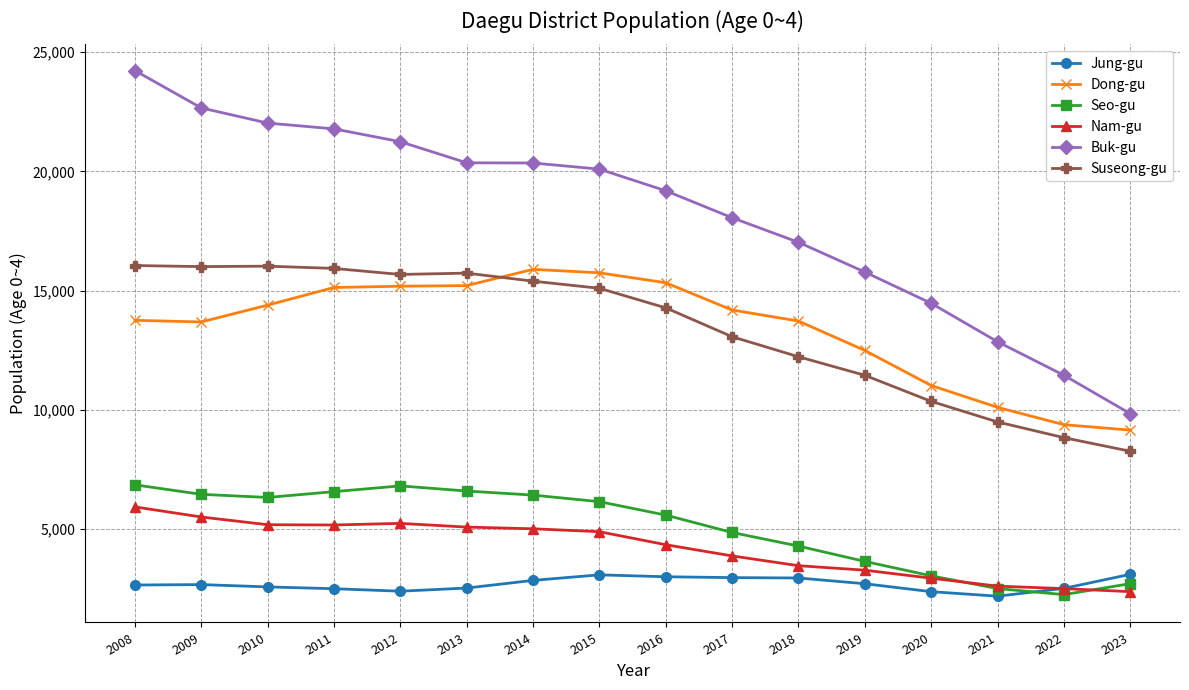

What is the value of the Buk-gu point at the 2nd from the left?

22658